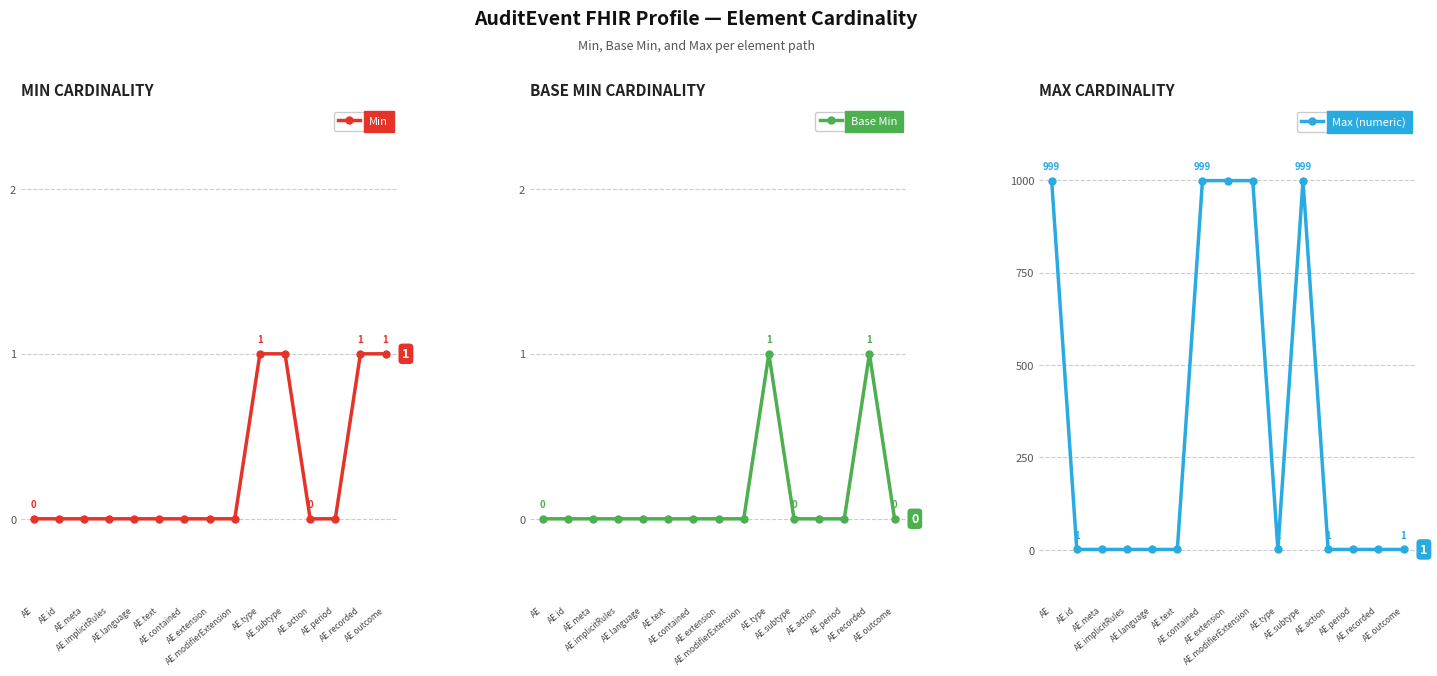

How many distinct data groups are displayed?

3